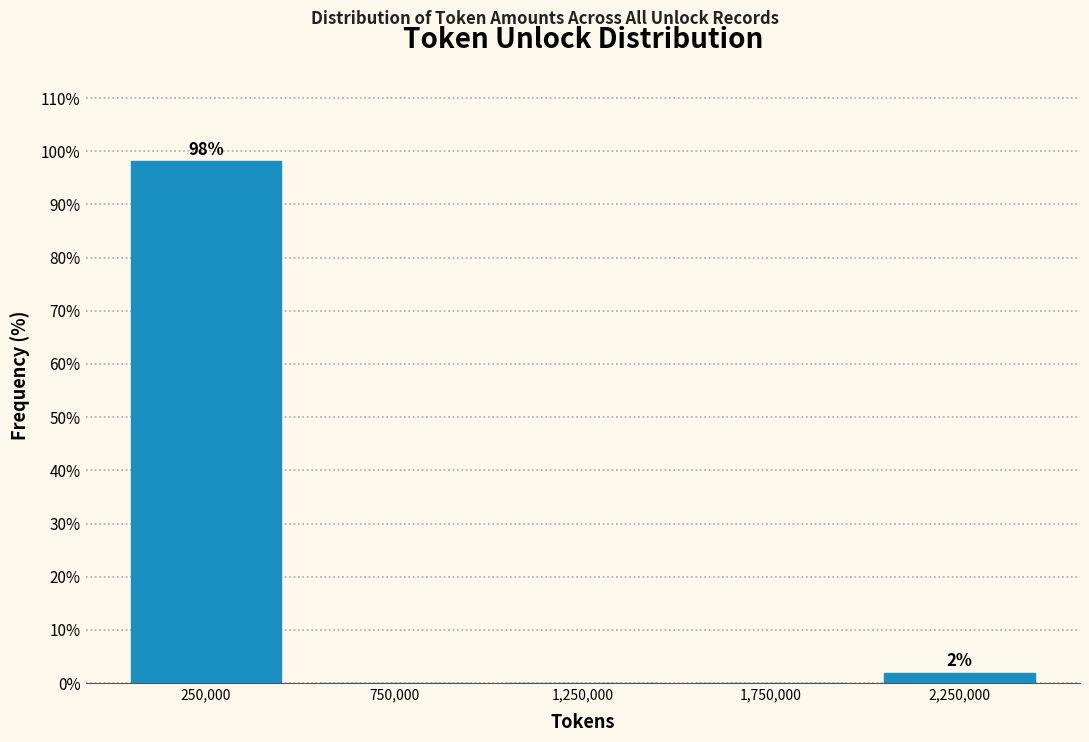

Which range on the x-axis has the tallest bar?

0 to 500000